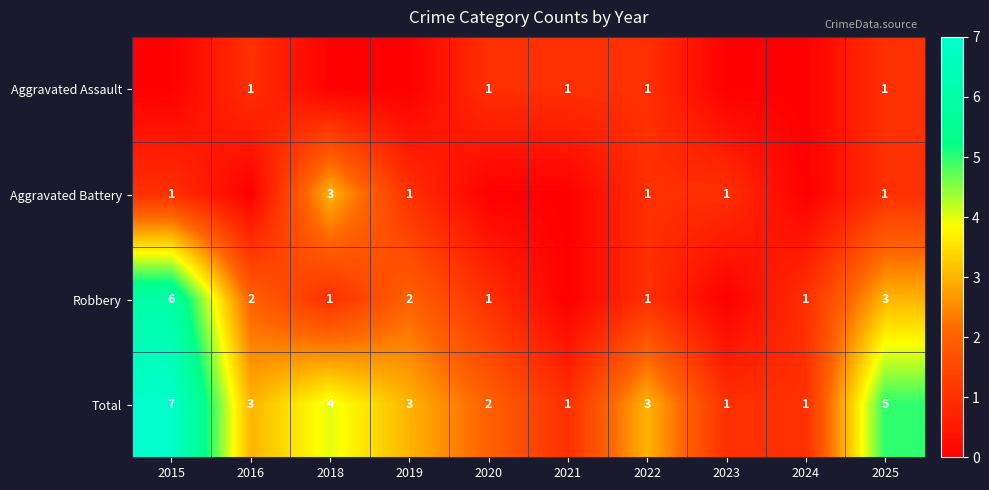

At which label does Total first exceed 3?

2015